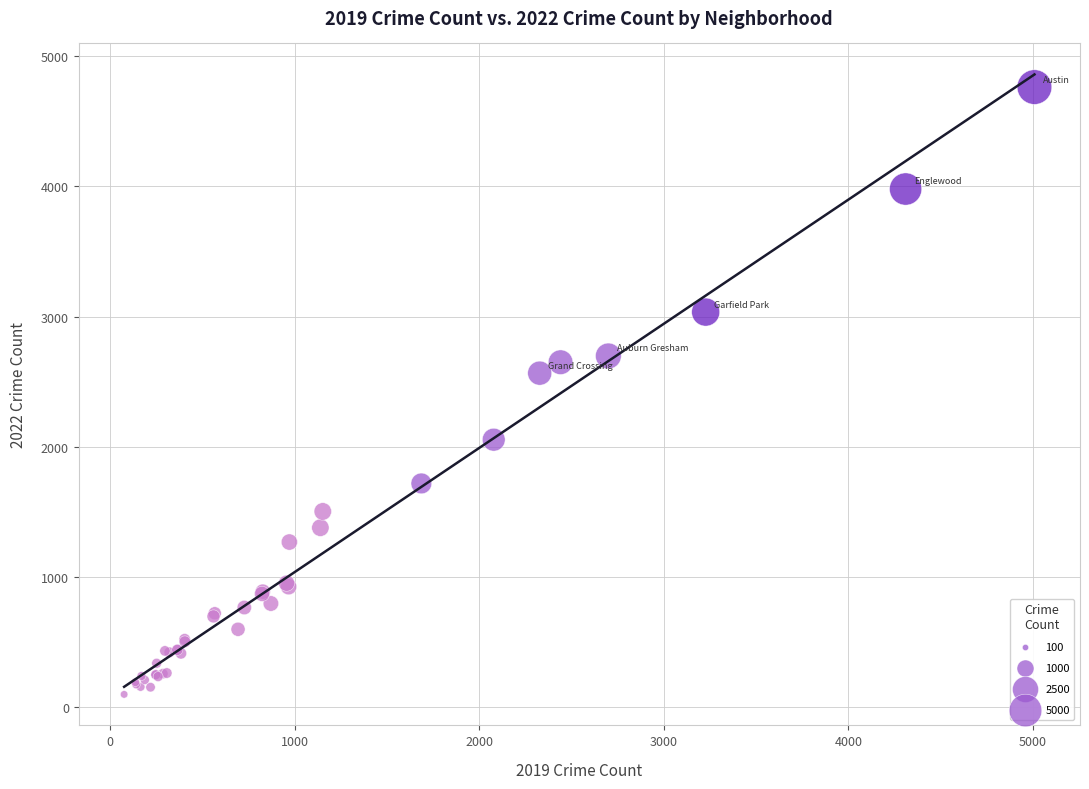

What Y value in the scatter plot is closest to 2431?

2566